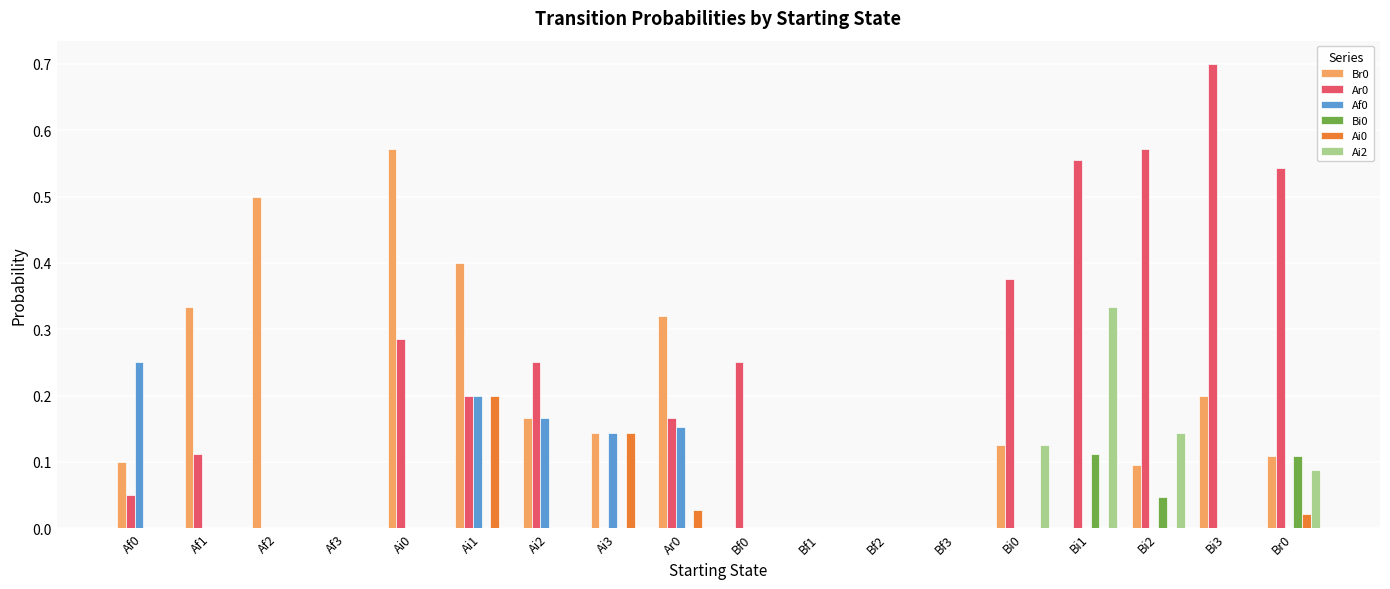

What is the greatest value displayed?

0.7